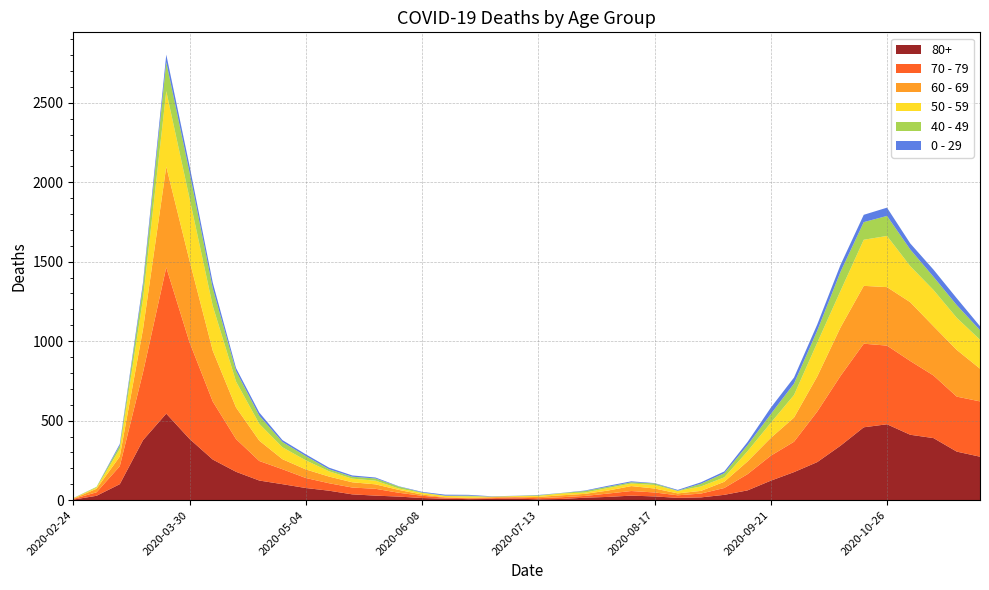

Reading left to right, transcribe all the data shown in this chart.

80+: 3	27	100	377	544	385	255	178	123	100	76	59	36	28	22	13	9	6	7	9	5	7	15	20	28	23	14	17	33	61	122	176	239	342	458	477	411	390	305	273
70 - 79: 4	22	113	427	920	608	365	206	123	94	63	47	43	43	24	14	6	5	5	8	7	11	11	21	29	25	16	24	43	102	157	191	318	439	526	495	464	394	346	348
60 - 69: 2	22	61	272	634	514	320	199	128	63	54	42	33	28	18	8	3	3	6	3	8	12	13	19	31	25	12	17	39	80	112	152	221	305	364	368	370	310	294	206
50 - 59: 3	7	48	190	475	392	281	163	106	75	57	33	23	23	9	10	8	9	3	5	6	12	8	16	16	22	15	28	28	64	95	142	212	230	290	322	227	228	202	182
40 - 49: 0	5	21	79	183	163	111	66	51	33	27	13	12	14	12	3	2	5	1	1	4	2	10	8	8	10	2	17	26	38	55	72	76	120	111	126	105	83	80	60
0 - 29: 1	0	10	25	47	42	36	19	20	12	11	10	8	6	2	4	6	5	2	1	2	1	3	6	6	2	5	9	11	20	40	38	39	44	46	52	38	45	43	25